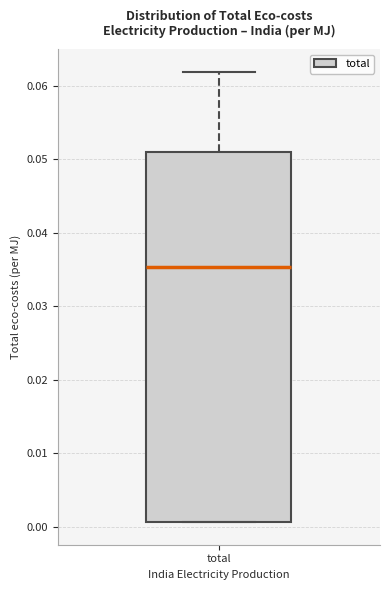

Where does the median line of the box for total sit on the y-axis? The values are not printed on the chart, so give them approximately, as read against the axis.

0.035